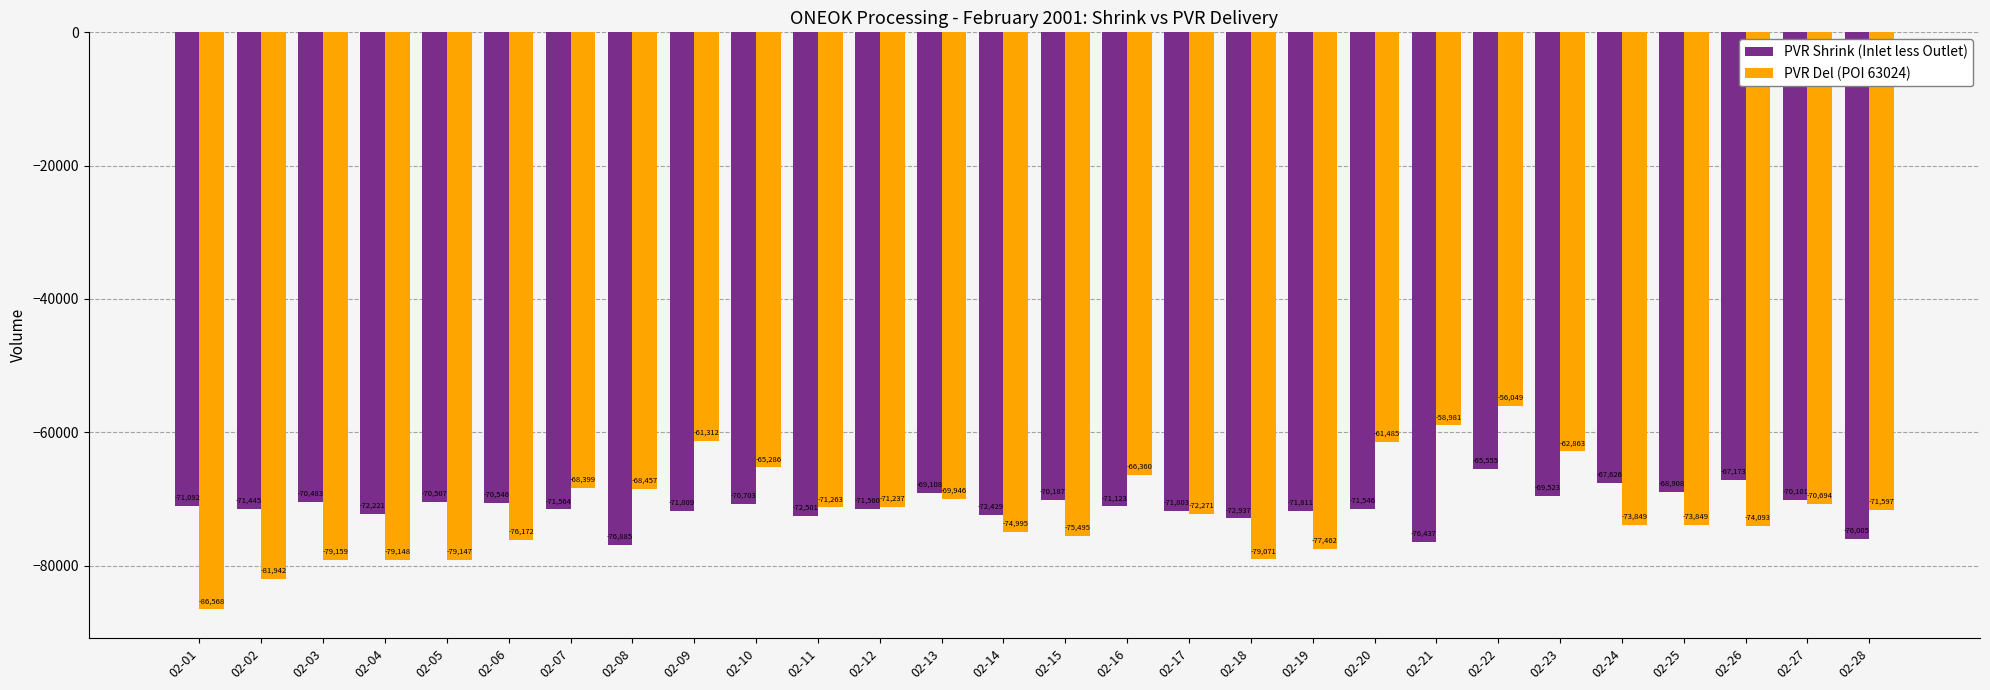

Which category has the highest value across all series?

02-22